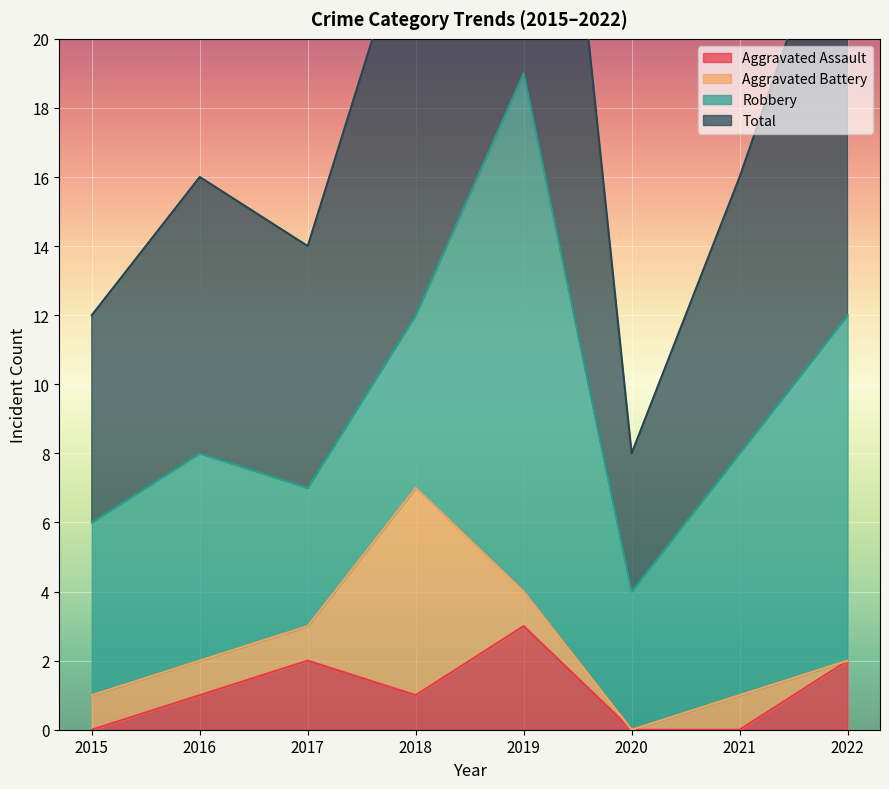

True or false: Aggravated Assault and Total cross at least once.

False